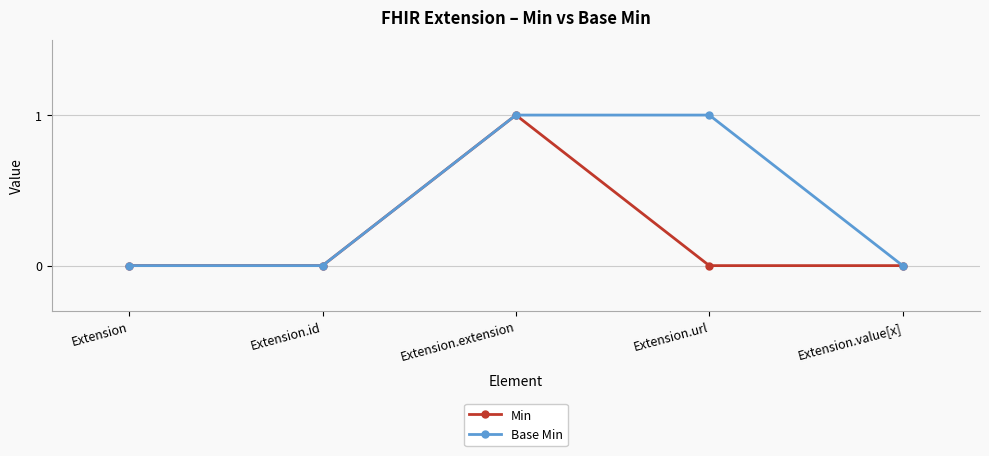

What are all the series names shown in the legend?

Min, Base Min